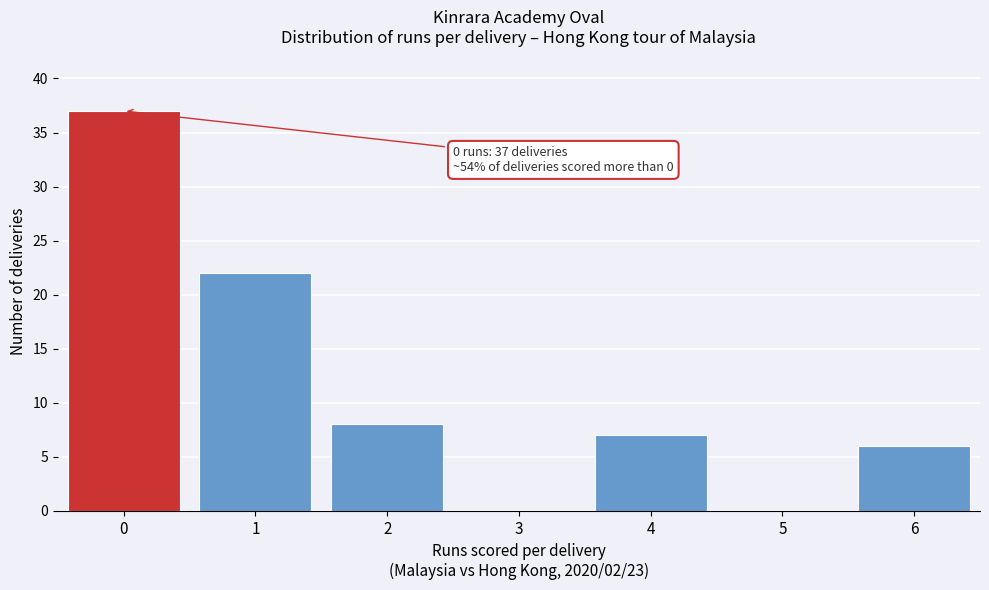

Reading left to right, what are all the values shown in this chart?

0=37	1=22	2=8	3=0	4=7	5=0	6=6